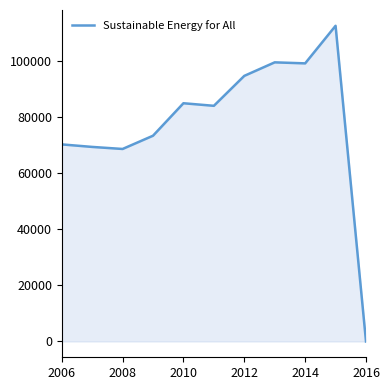

Does the chart display data point markers on the line(s)?

No